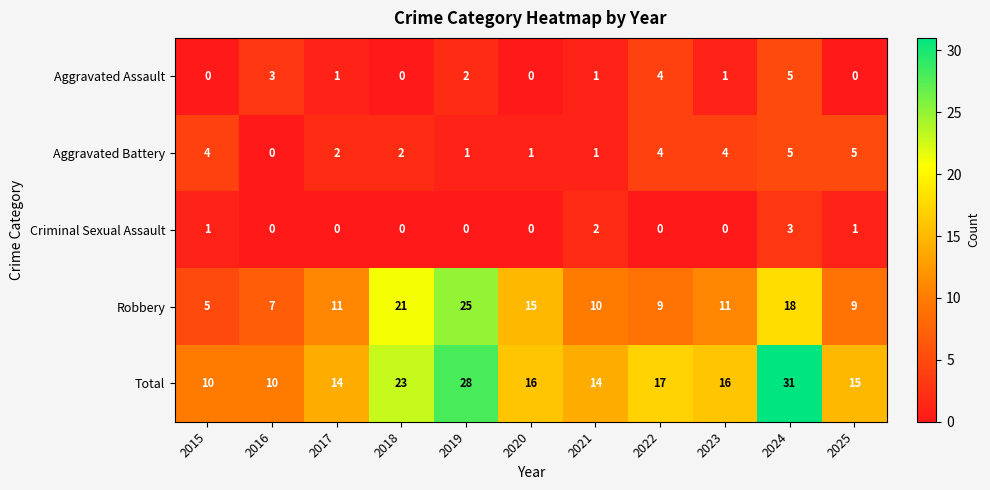

What is the difference between the maximum and minimum values in the Aggravated Assault series?

5